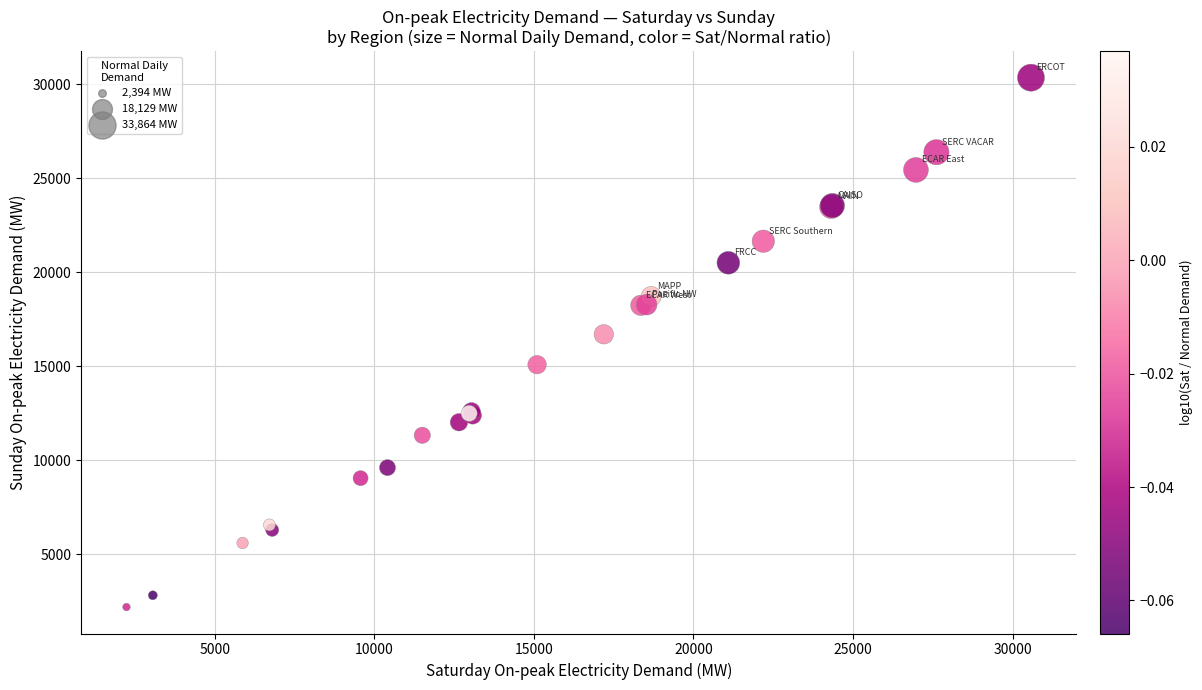

What Y value in the scatter plot is closest to 16282?

16712.1